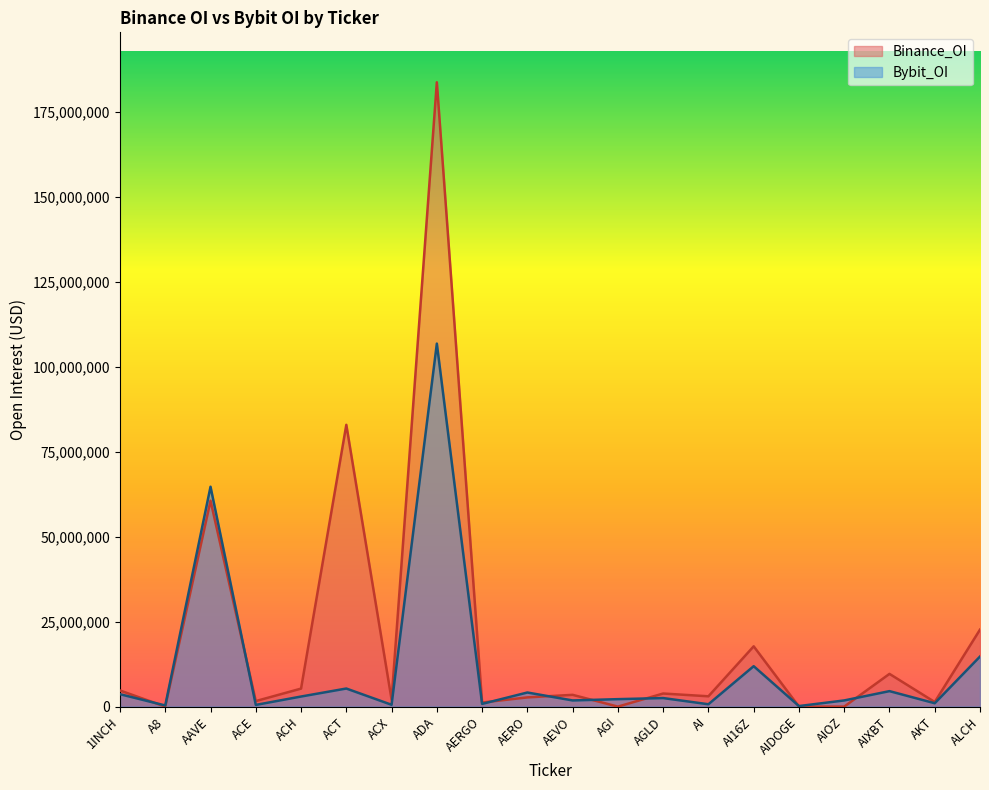

At how many categories does at least one series exceed 96934210?

1